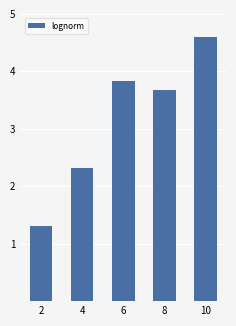

What is the minimum value shown in the chart?

1.3